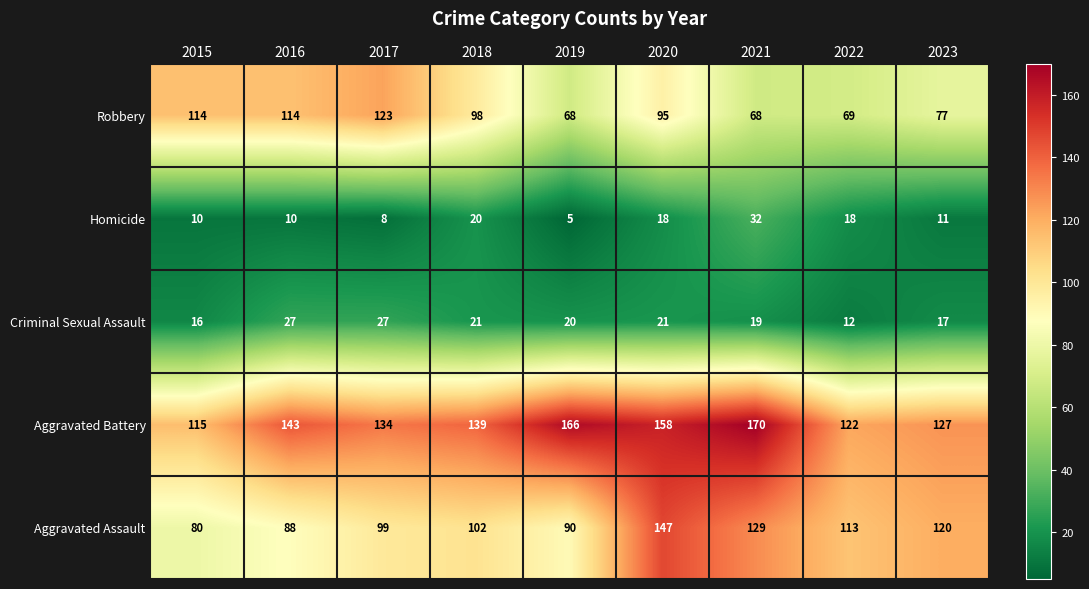

Rank the series at 2021 from highest to lowest value.

Aggravated Battery, Aggravated Assault, Robbery, Homicide, Criminal Sexual Assault